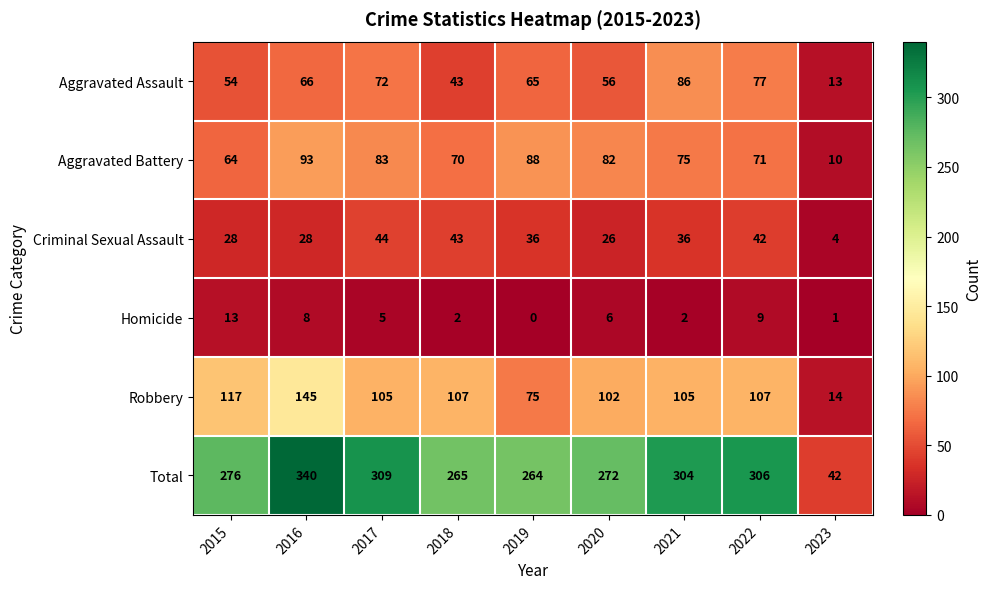

Where does the Aggravated Battery series first go above 75?

2016